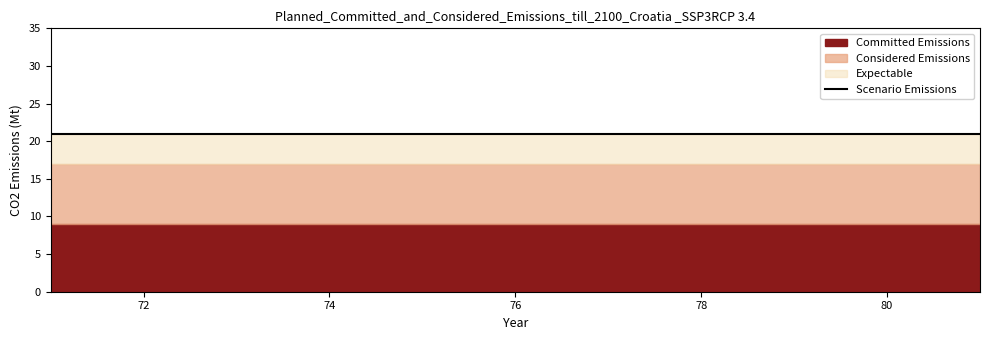

Count the number of data series in this chart.

4